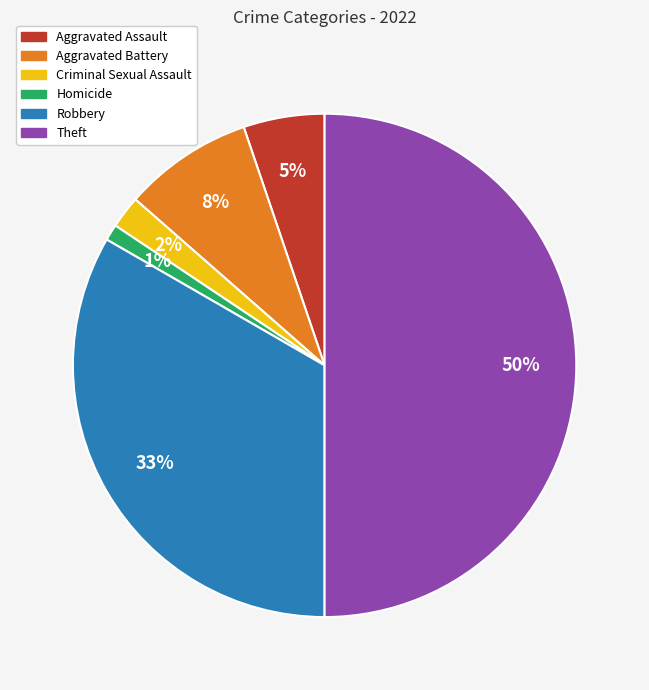

The Aggravated Battery slice represents 8% of the pie. True or false?

True